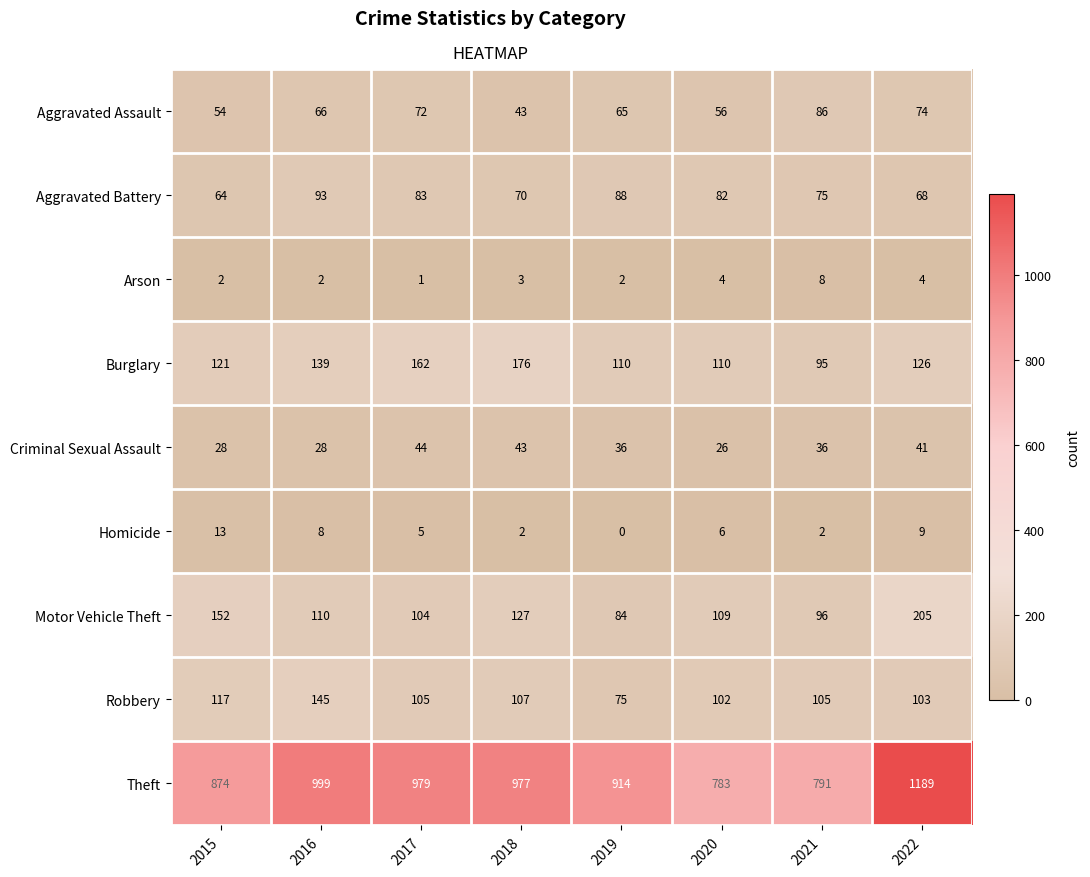

List the series in order of their peak value, lowest first.

Arson, Homicide, Criminal Sexual Assault, Aggravated Assault, Aggravated Battery, Robbery, Burglary, Motor Vehicle Theft, Theft